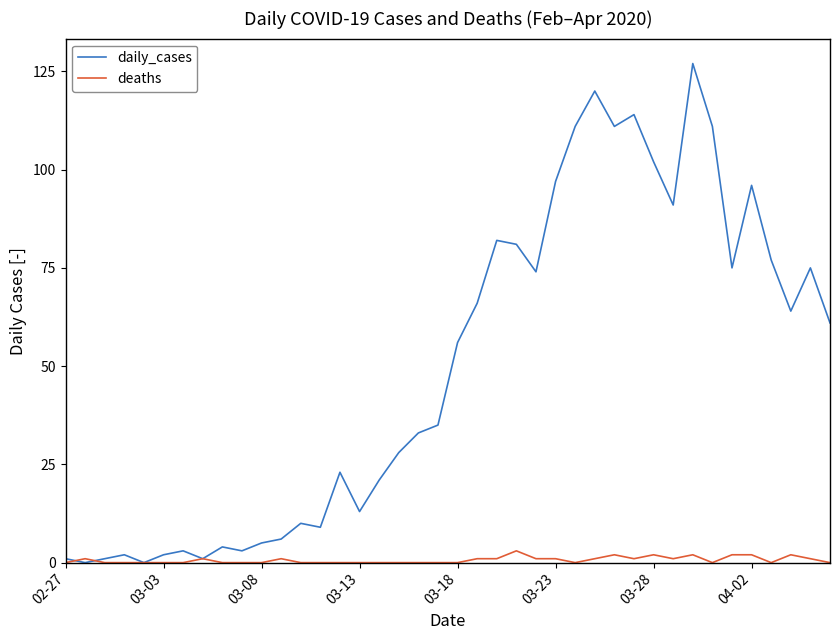

What is the greatest value displayed?

127